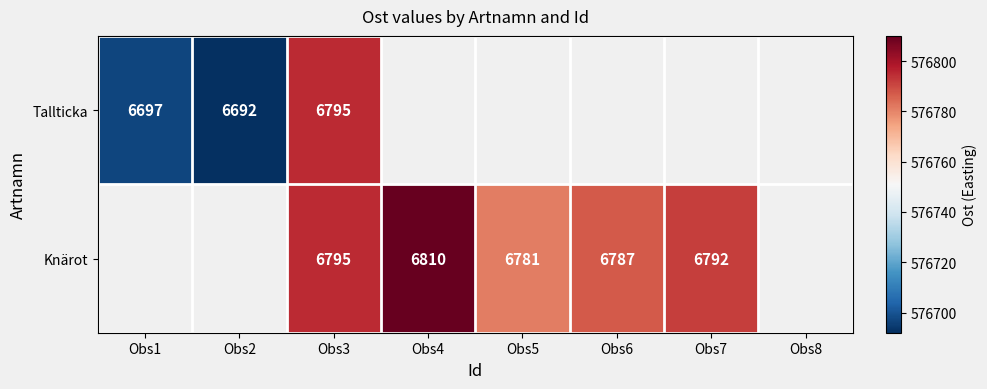

The Tallticka series shows 1927 at Obs3. True or false?

False